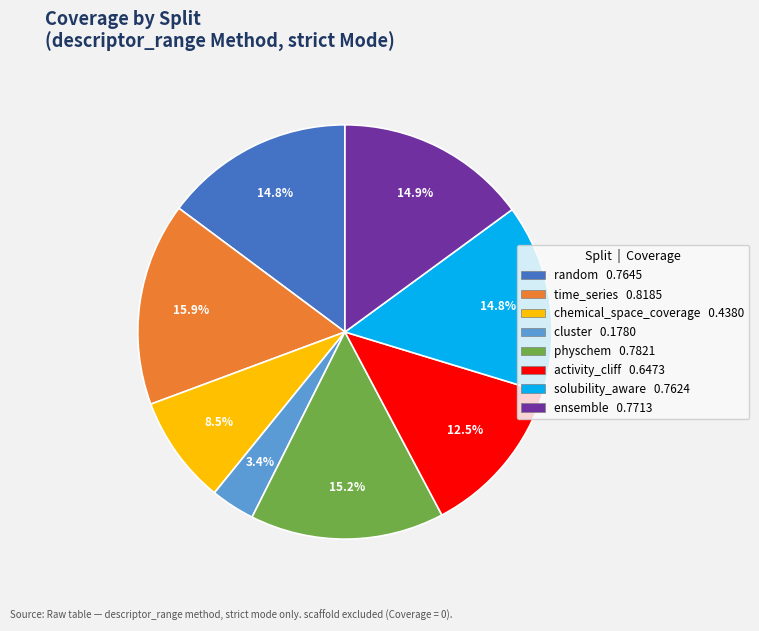

Is there a majority slice in this chart?

No